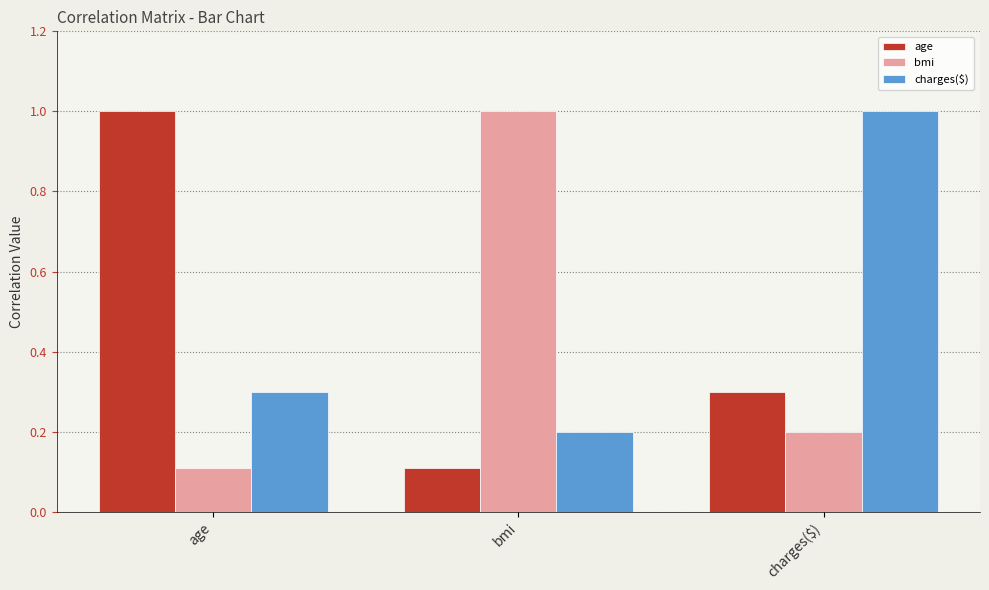

Rank the series by their average value, from highest to lowest.

charges($), age, bmi